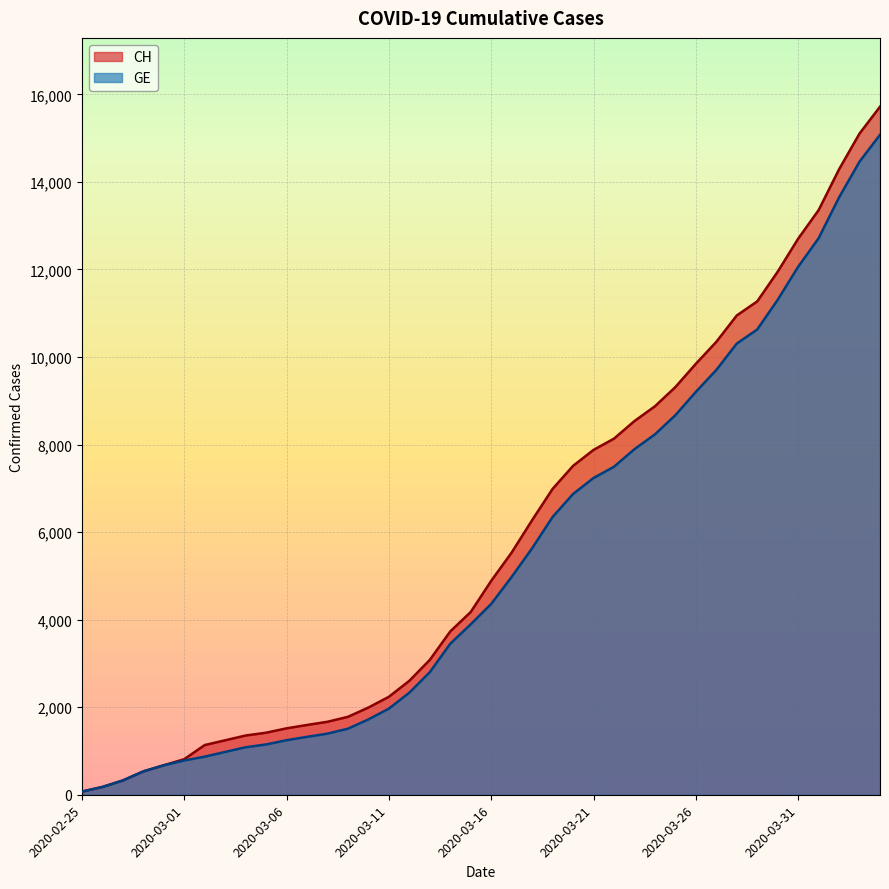

True or false: CH and GE cross at least once.

False